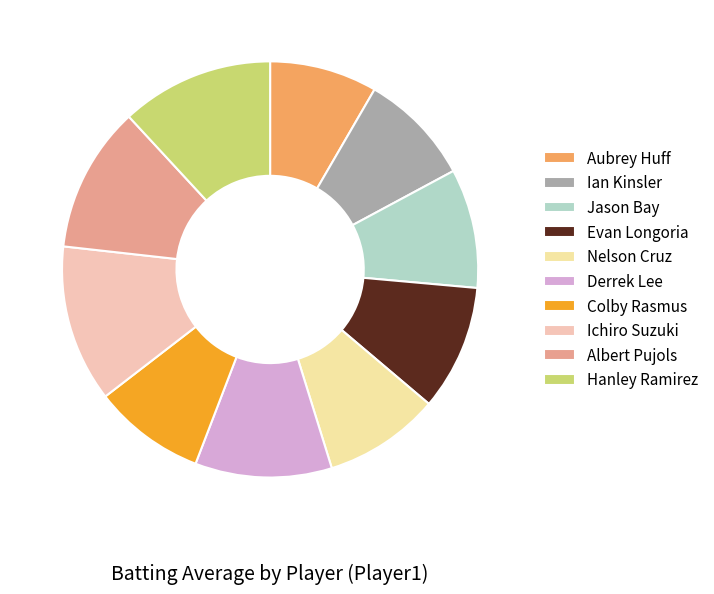

To the nearest percent, what percentage of the pie is Evan Longoria?

10%